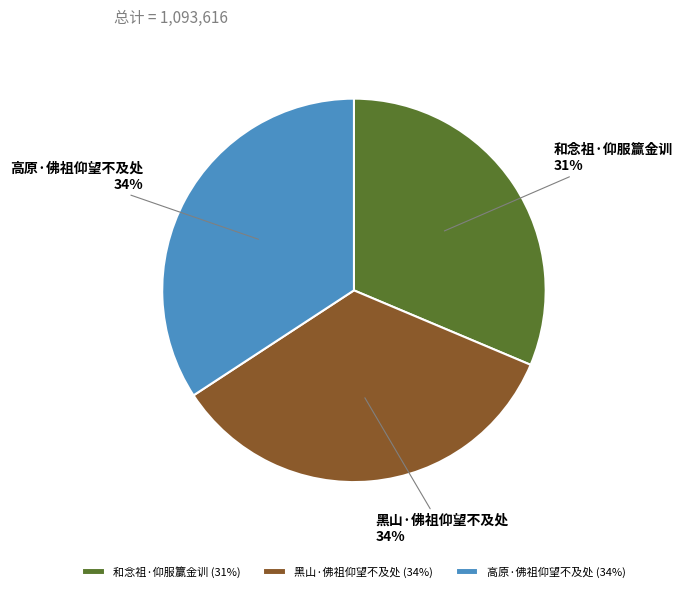

Which has a higher value, 高原·佛祖仰望不及处 or 和念祖·仰服籯金训?

高原·佛祖仰望不及处